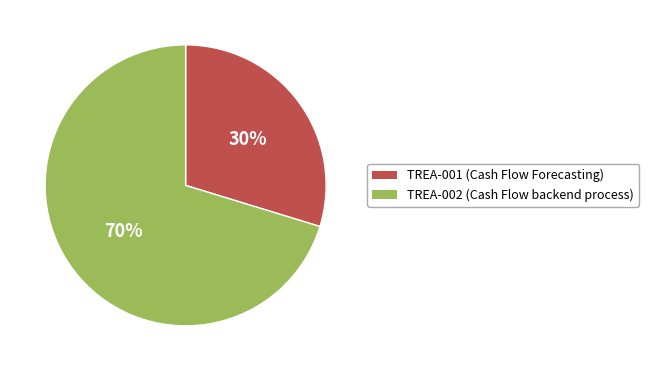

Which has a higher value, TREA-002 (Cash Flow backend process) or TREA-001 (Cash Flow Forecasting)?

TREA-002 (Cash Flow backend process)